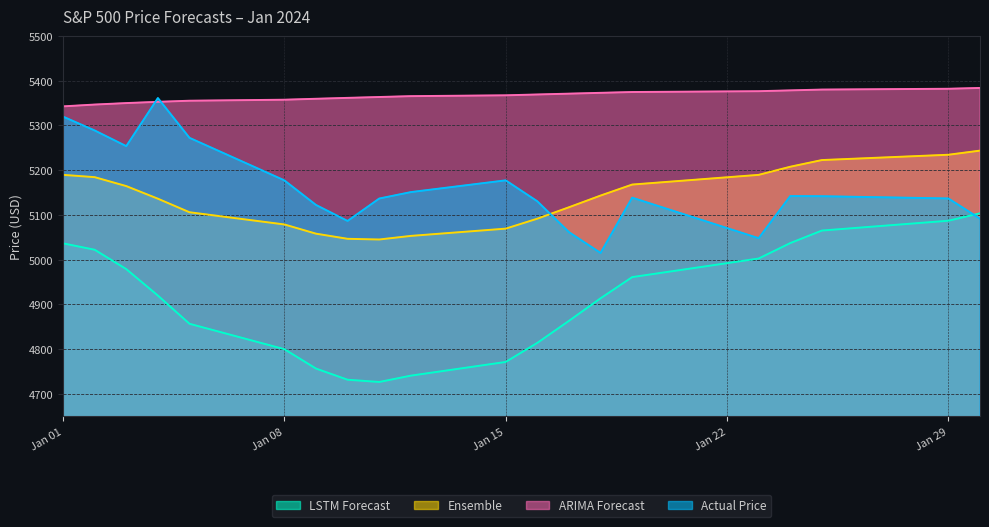

What is the spread (max minus min) of values at 2024-01-25?

315.0